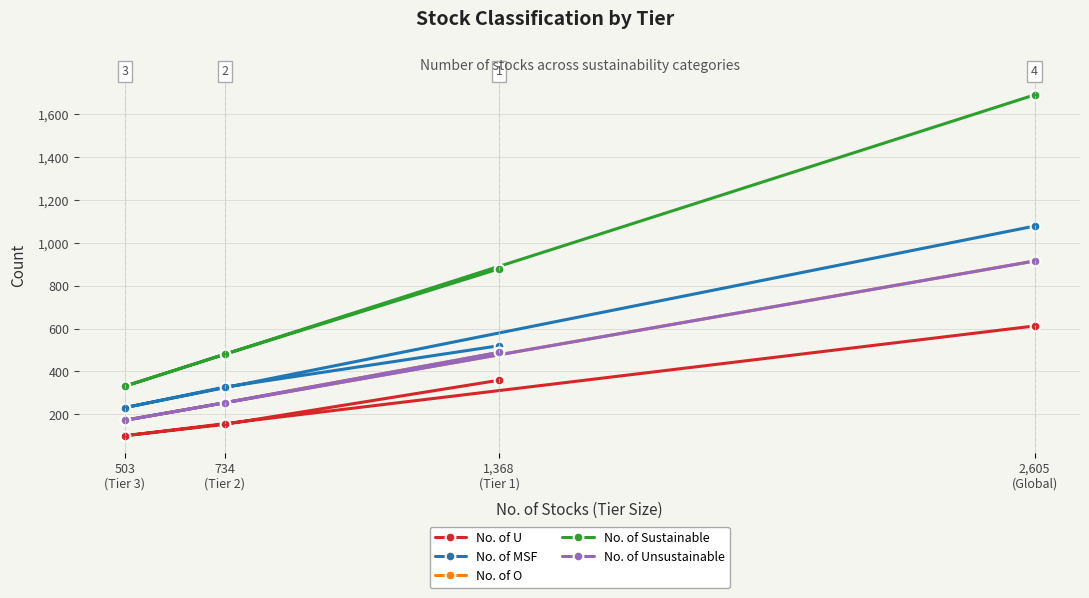

Read the No. of U value at 2,605
(Global), to the nearest 50.

600